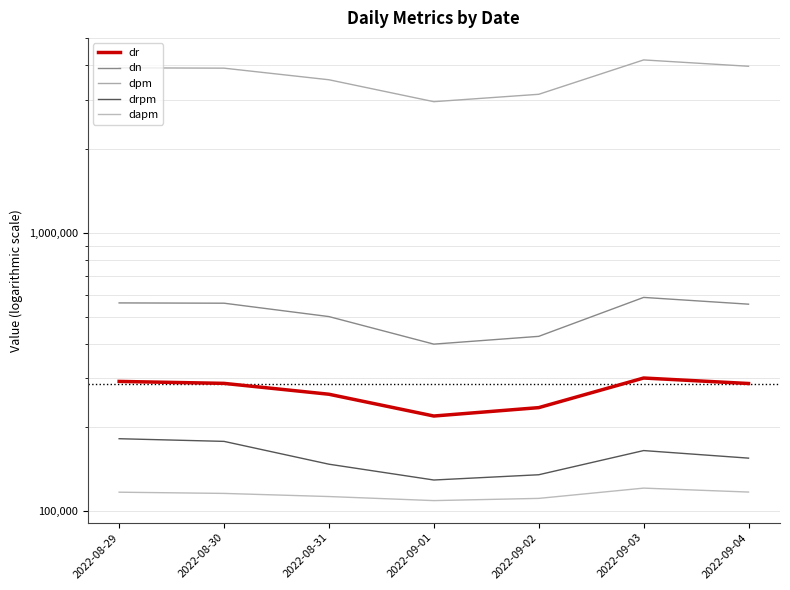

At which label is dr closest to 260431?

2022-08-31